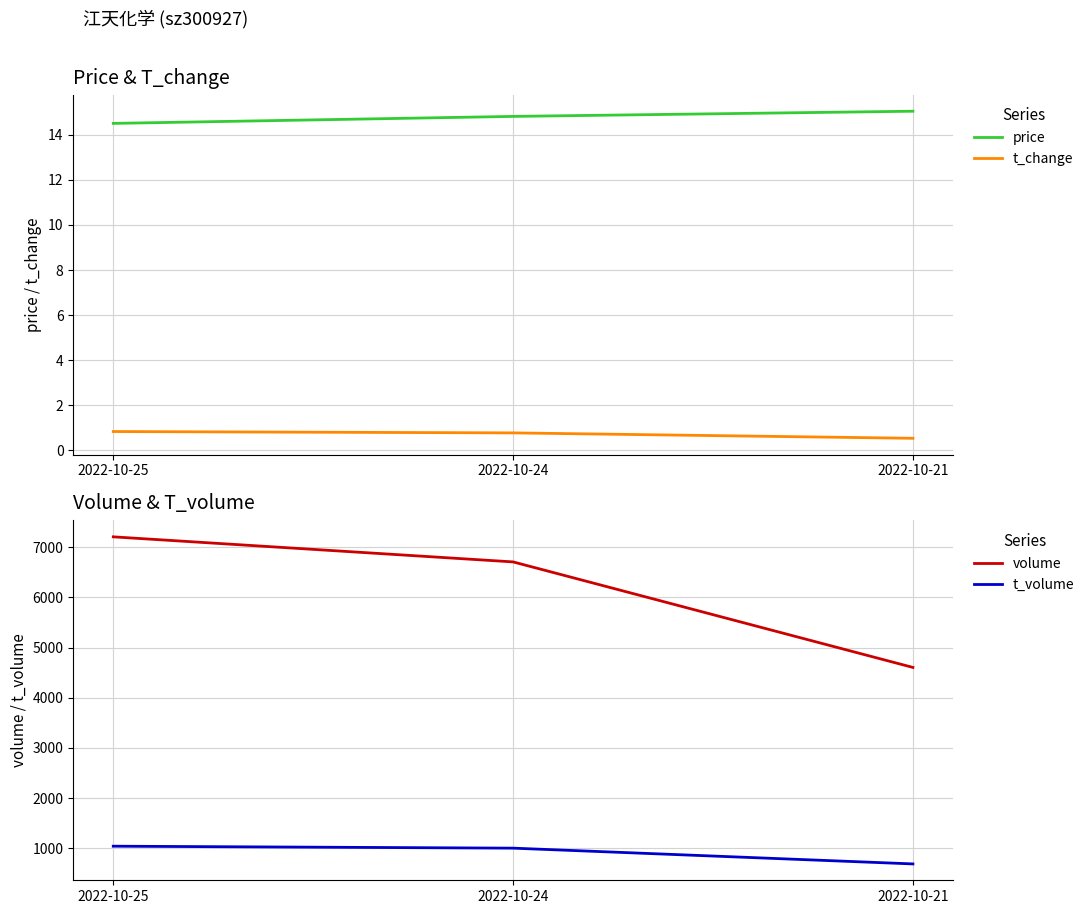

Reading left to right, extract all data points from this chart.

price: 2022-10-25=14.5	2022-10-24=14.8	2022-10-21=15.0
t_change: 2022-10-25=0.8	2022-10-24=0.8	2022-10-21=0.5
volume: 2022-10-25=7204.0	2022-10-24=6705.0	2022-10-21=4604.0
t_volume: 2022-10-25=1045.0	2022-10-24=1006.0	2022-10-21=692.0